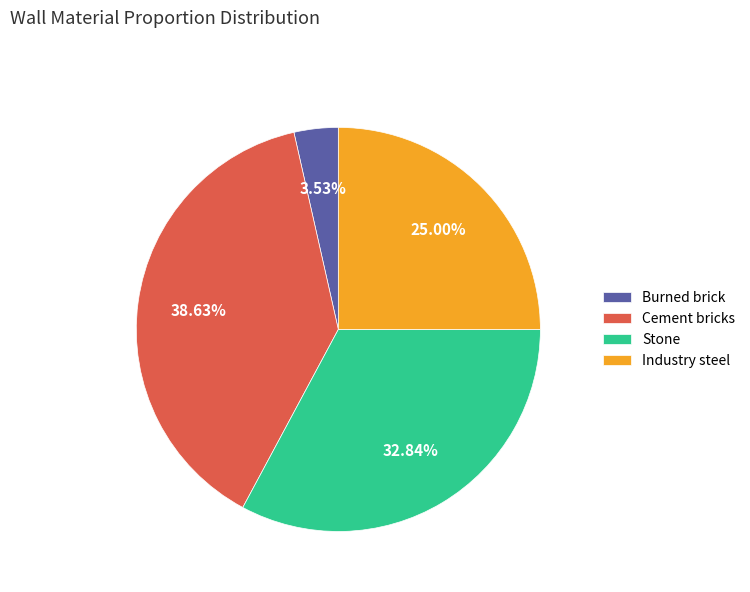

Rank the categories by value from highest to lowest.

Cement bricks, Stone, Industry steel, Burned brick